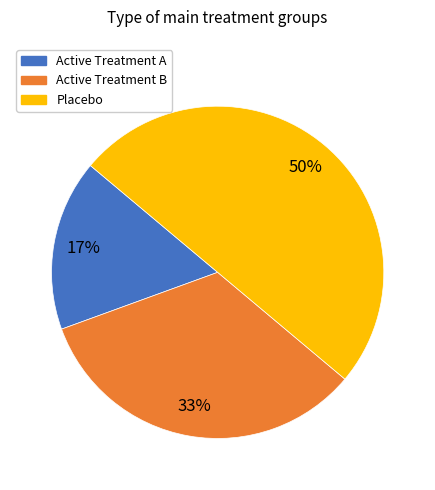

To the nearest percent, what percentage of the pie is Active Treatment B?

33%